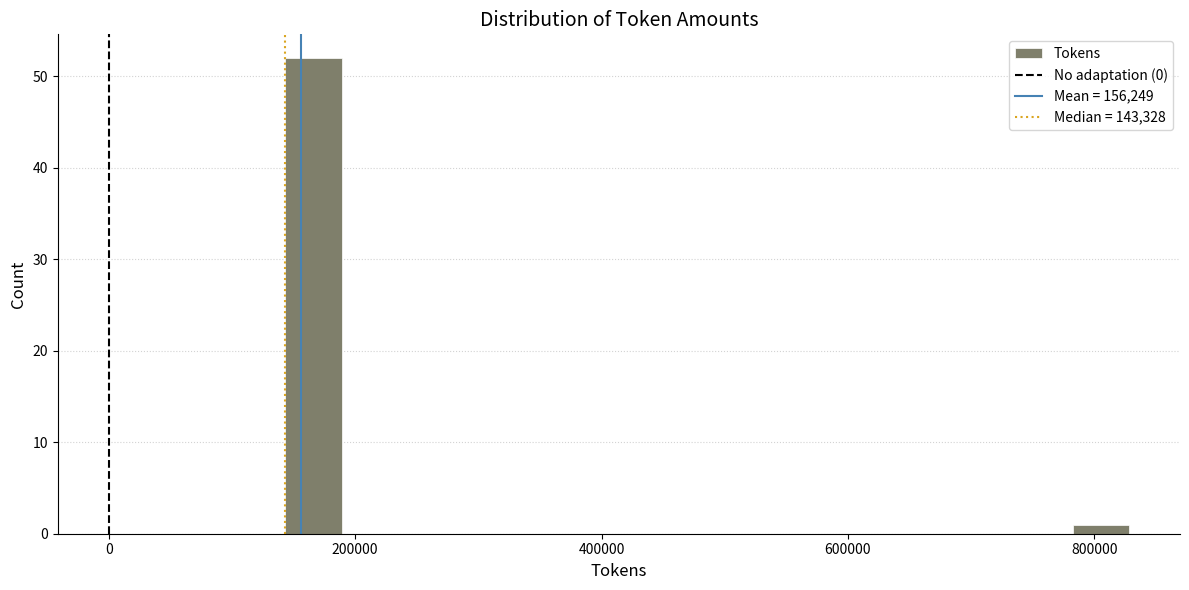

Around what value on the x-axis is the tallest bar? Give the approximate position of its centre, as read against the axis.

160000